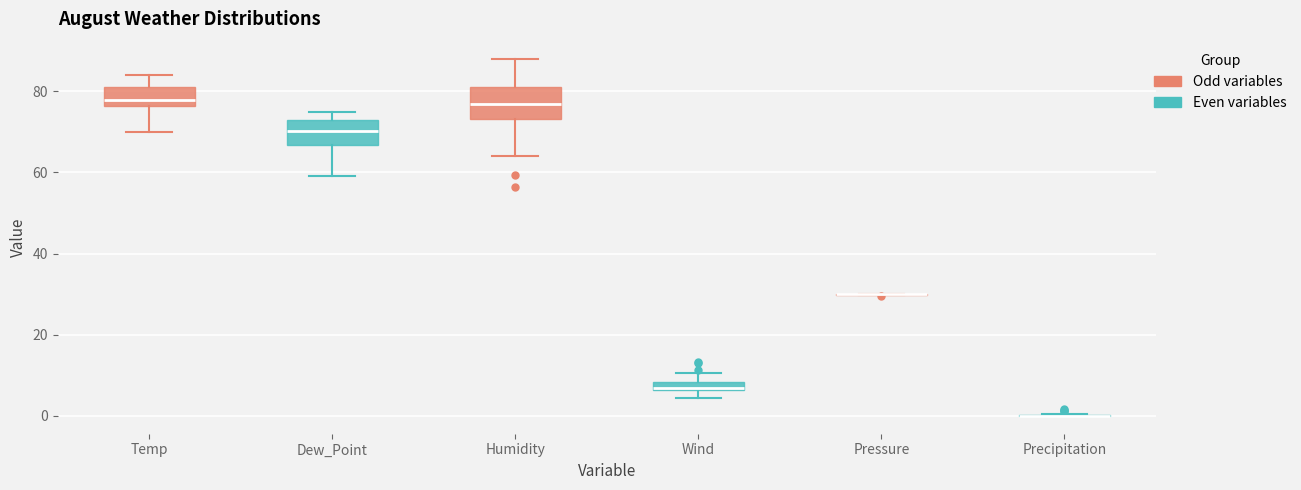

Where does the median line of the box for Dew_Point sit on the y-axis? The values are not printed on the chart, so give them approximately, as read against the axis.

70